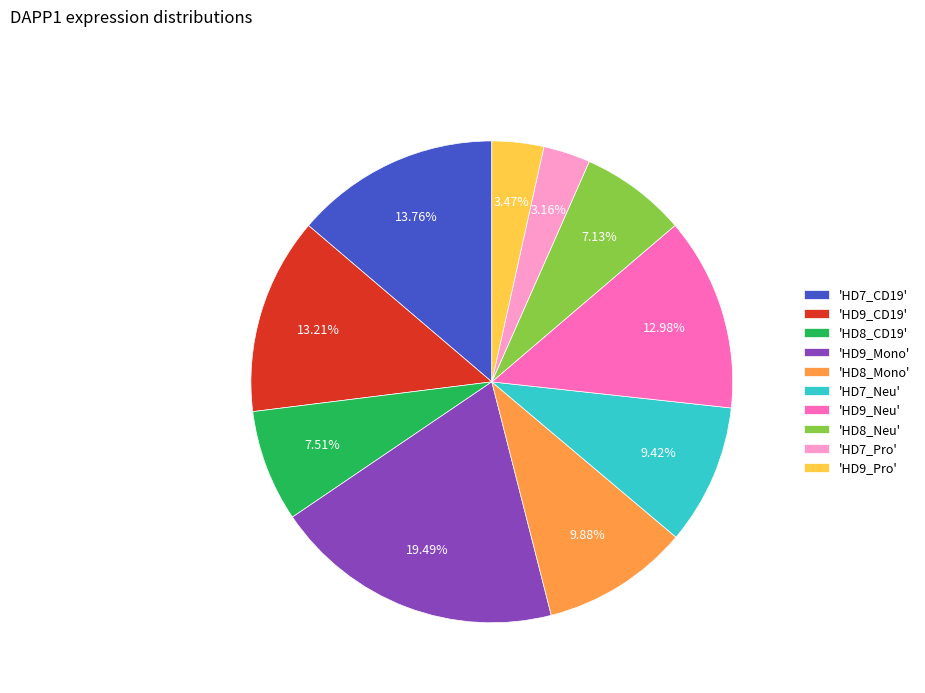

Count the number of slices in the pie.

10